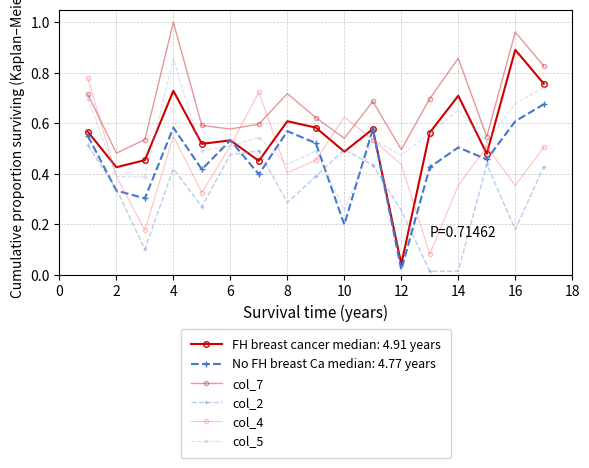

How many col_5 values are between 0 and 1?

17